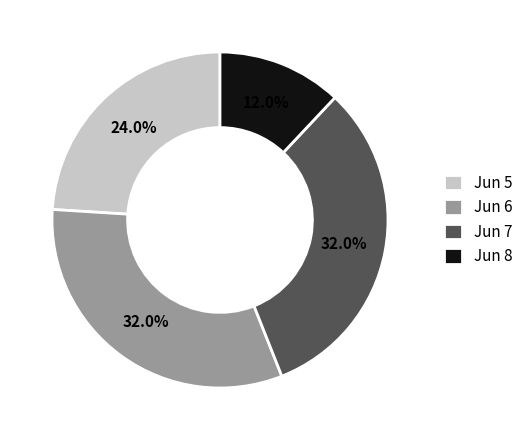

What percentage is NOT represented by Jun 7?

68.0%